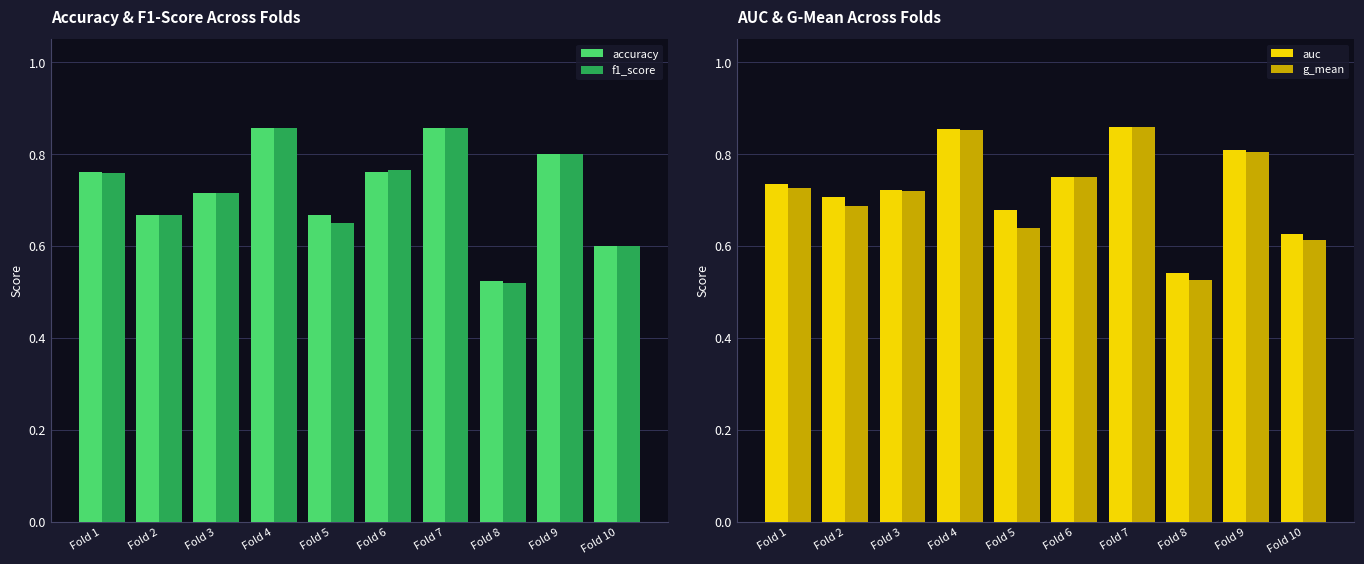

Reading right to left, what are all the values shown in this chart?

accuracy: 0.6	0.8	0.5	0.9	0.8	0.7	0.9	0.7	0.7	0.8
f1_score: 0.6	0.8	0.5	0.9	0.8	0.7	0.9	0.7	0.7	0.8
auc: 0.6	0.8	0.5	0.9	0.8	0.7	0.9	0.7	0.7	0.7
g_mean: 0.6	0.8	0.5	0.9	0.7	0.6	0.9	0.7	0.7	0.7